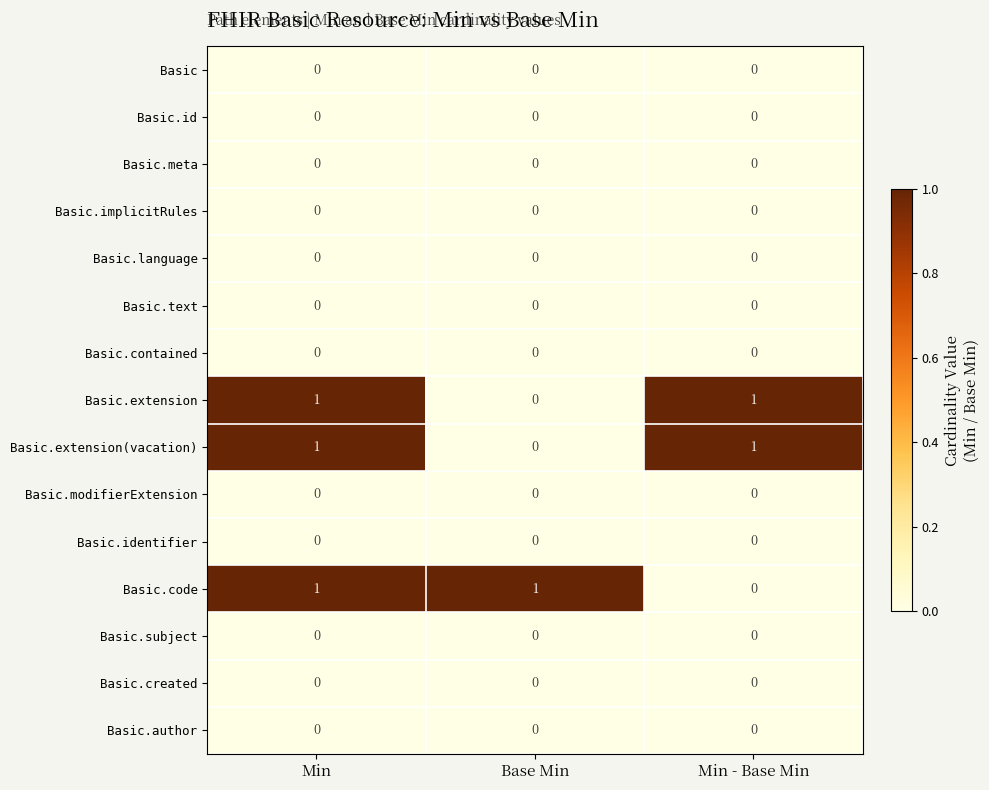

True or false: Basic.extension has a value of 1 at Base Min.

False